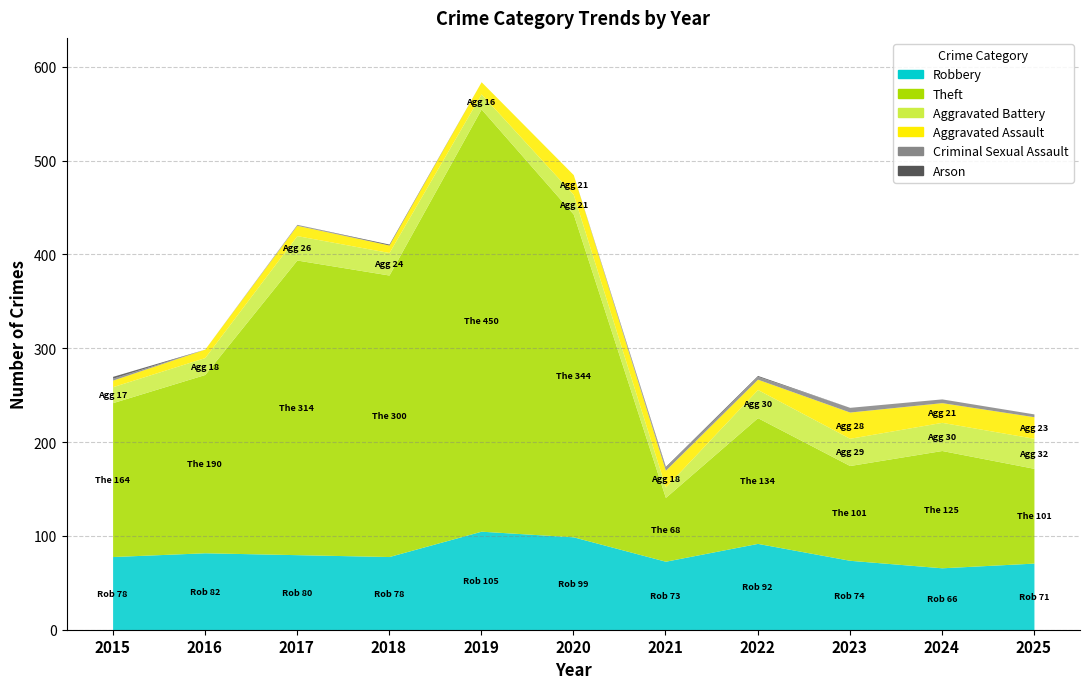

How many values in the Criminal Sexual Assault series exceed 2?

5